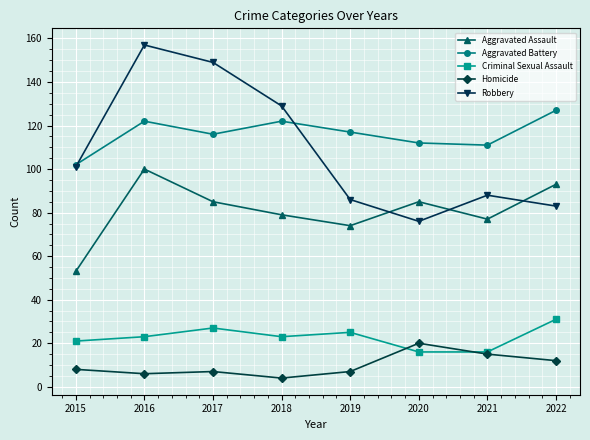

What is the total value across all series at 2021?

307